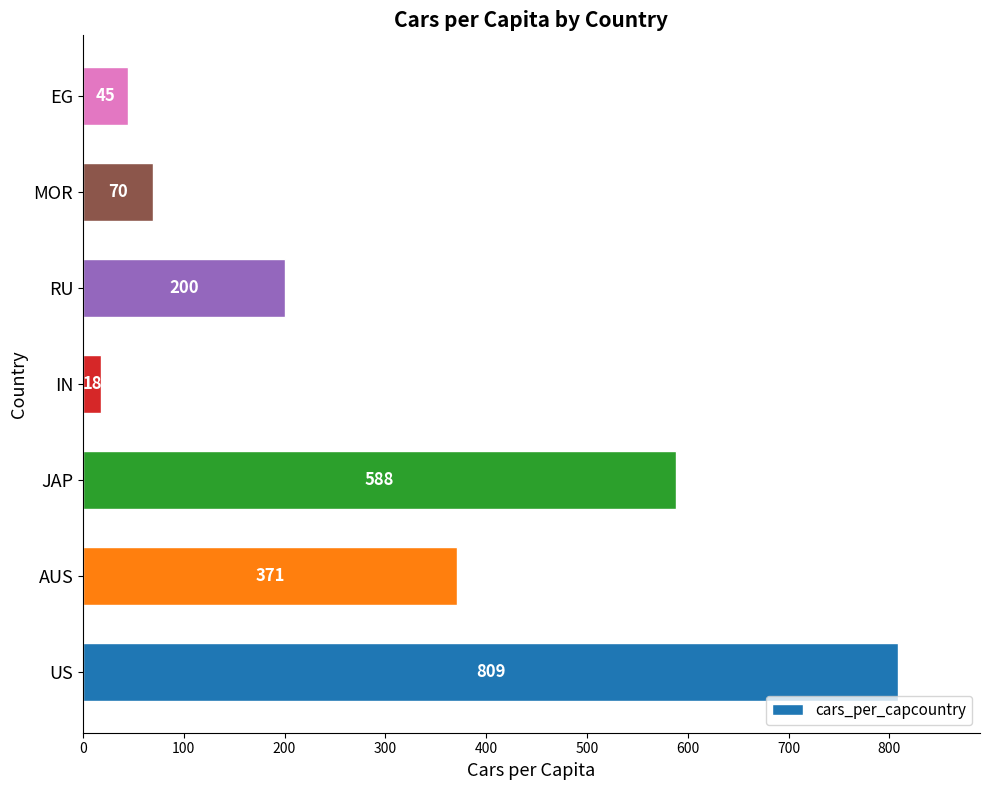

The value at AUS is 99. True or false?

False